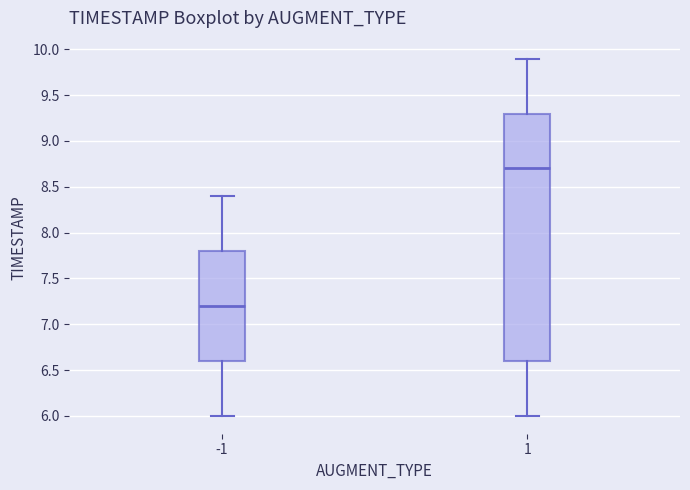

Where does the lower whisker of the box at x = -1 end on the y-axis? The values are not printed on the chart, so give them approximately, as read against the axis.

6.0